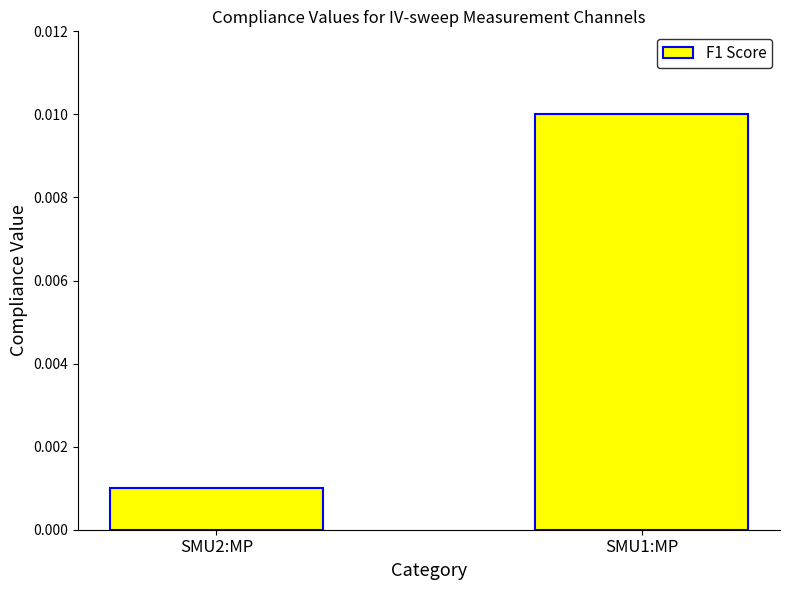

Count the number of data series in this chart.

1